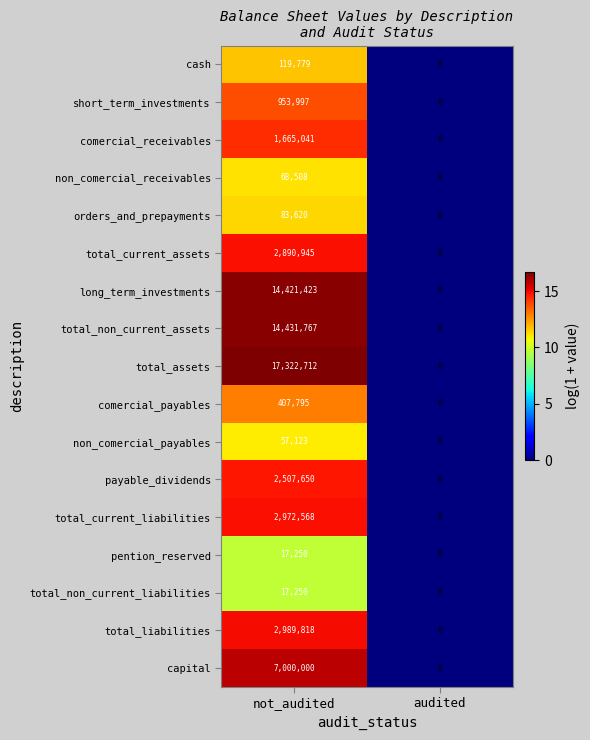

What is the sum of the cash values at audited and not_audited?

11.7